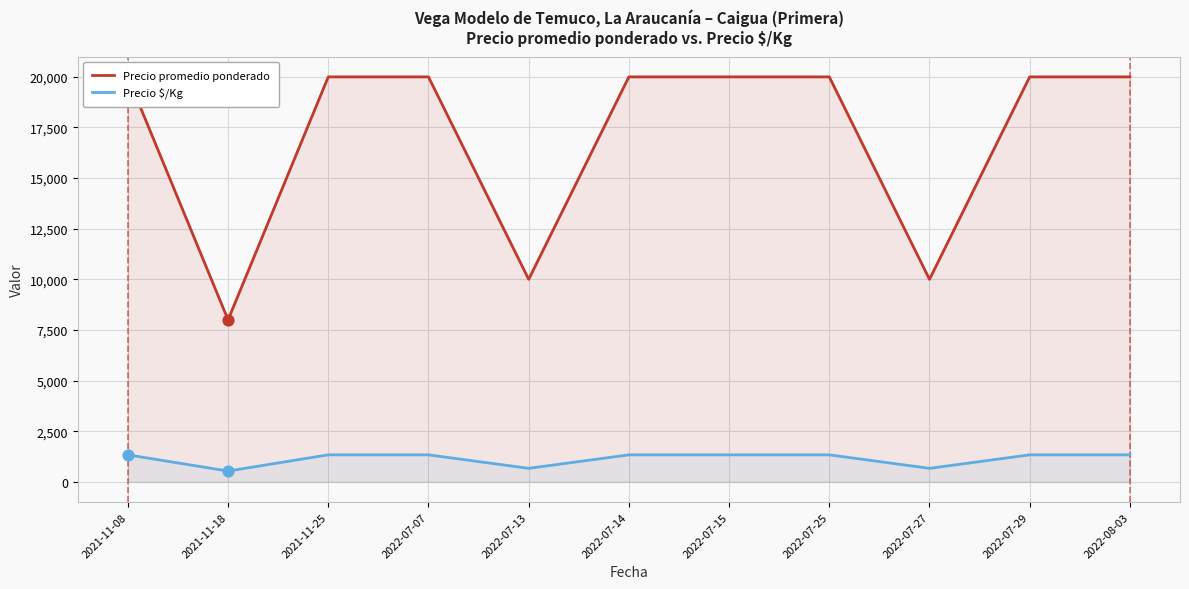

Which series reaches the minimum Y coordinate?

Precio $/Kg